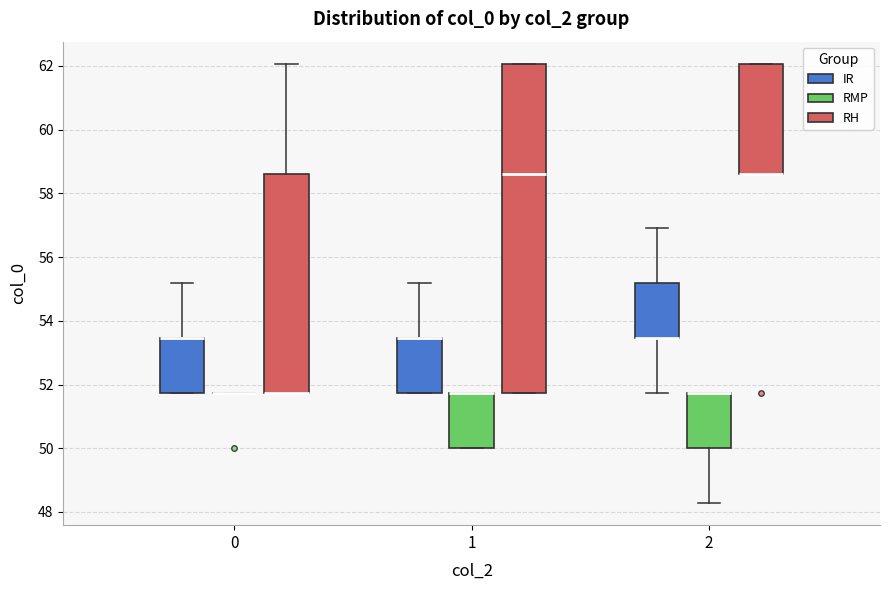

Which box is the tallest, from its lower edge to its upper edge?

1 (RH)